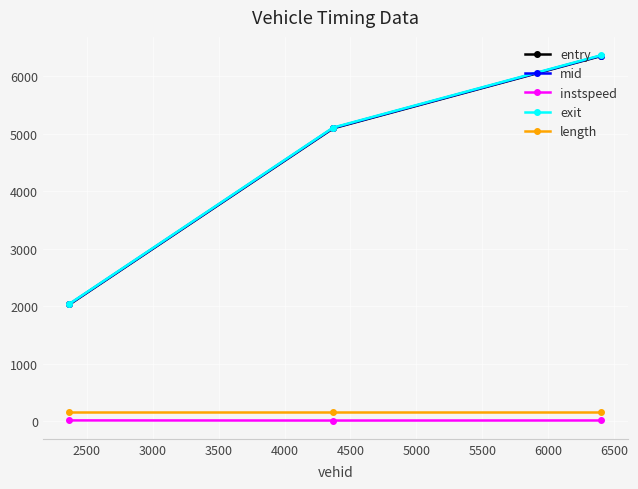

Which series has the largest range (max minus min)?

exit